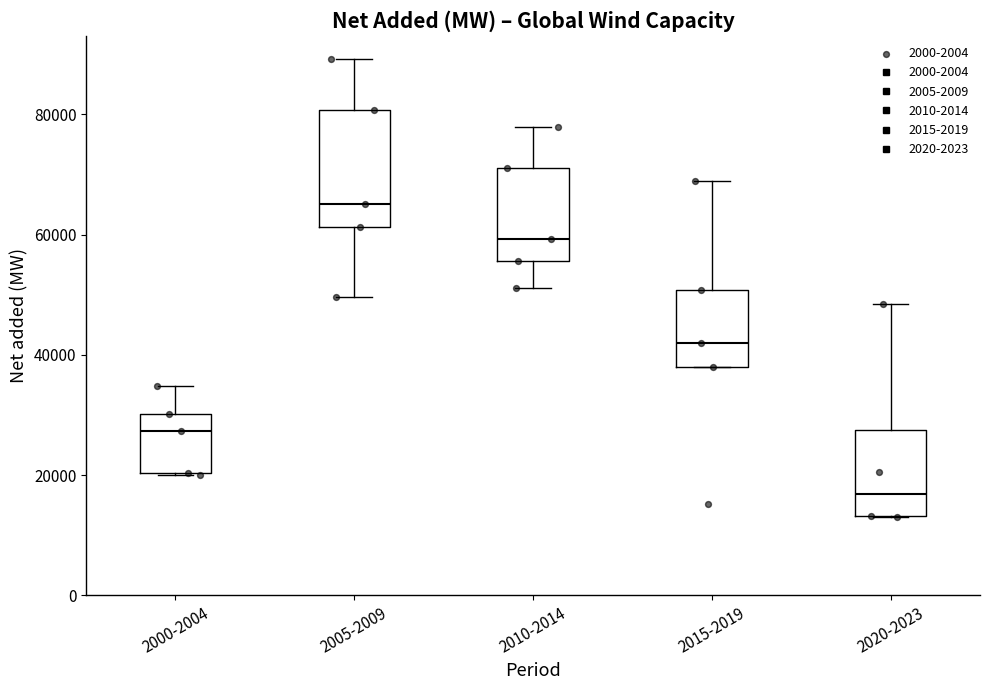

Reading left to right, read every box against the y-axis: the position of its median line, the range the box covers, and the ends of its whiskers. The values are not printed on the chart, so give them approximately, as read against the axis.

2000-2004: median 28000, box 20000 to 30000, whiskers 20000 to 34000
2005-2009: median 66000, box 62000 to 80000, whiskers 50000 to 90000
2010-2014: median 60000, box 56000 to 72000, whiskers 52000 to 78000
2015-2019: median 42000, box 38000 to 50000, whiskers 38000 to 68000
2020-2023: median 16000, box 14000 to 28000, whiskers 14000 to 48000